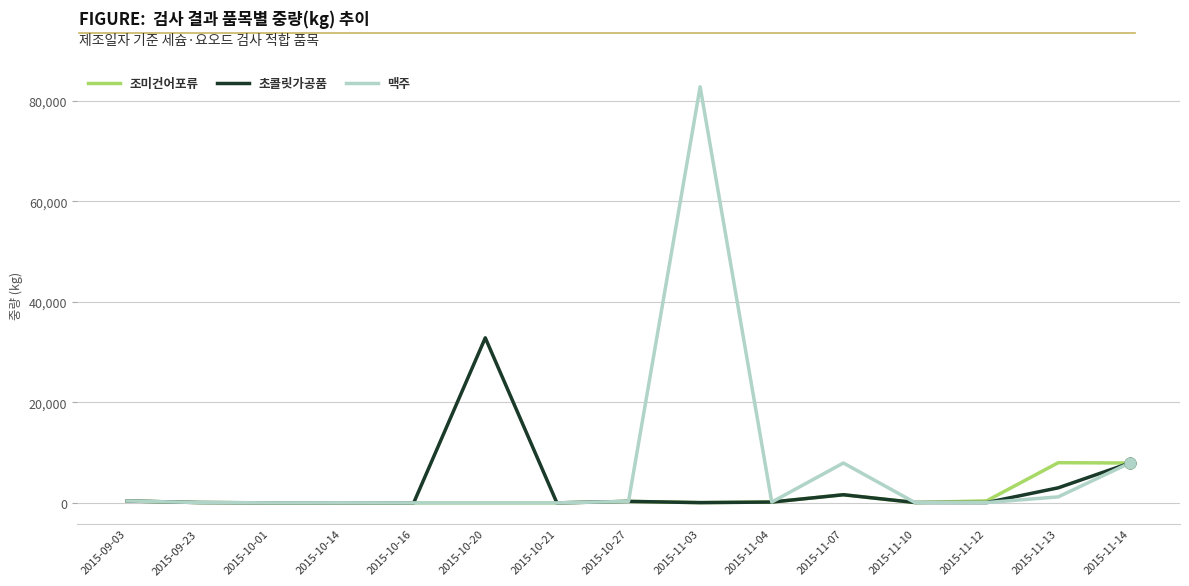

Which series has the widest spread of values?

맥주